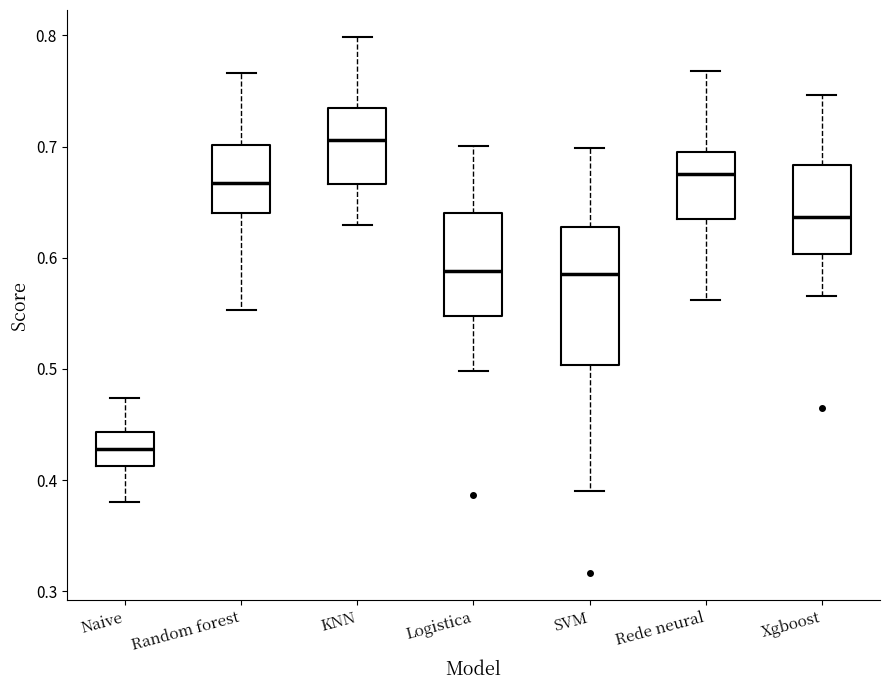

Reading left to right, read every box against the y-axis: the position of its median line, the range the box covers, and the ends of its whiskers. The values are not printed on the chart, so give them approximately, as read against the axis.

Naive: median 0.43, box 0.41 to 0.44, whiskers 0.38 to 0.47
Random forest: median 0.67, box 0.64 to 0.70, whiskers 0.55 to 0.77
KNN: median 0.71, box 0.67 to 0.74, whiskers 0.63 to 0.80
Logistica: median 0.59, box 0.55 to 0.64, whiskers 0.50 to 0.70
SVM: median 0.59, box 0.50 to 0.63, whiskers 0.39 to 0.70
Rede neural: median 0.68, box 0.63 to 0.69, whiskers 0.56 to 0.77
Xgboost: median 0.64, box 0.60 to 0.68, whiskers 0.57 to 0.75